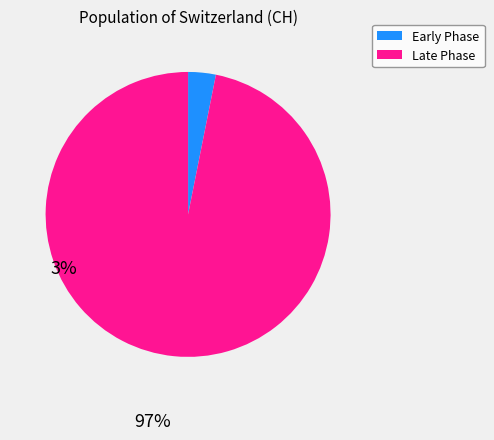

Is there any slice that represents more than half of the pie?

Yes